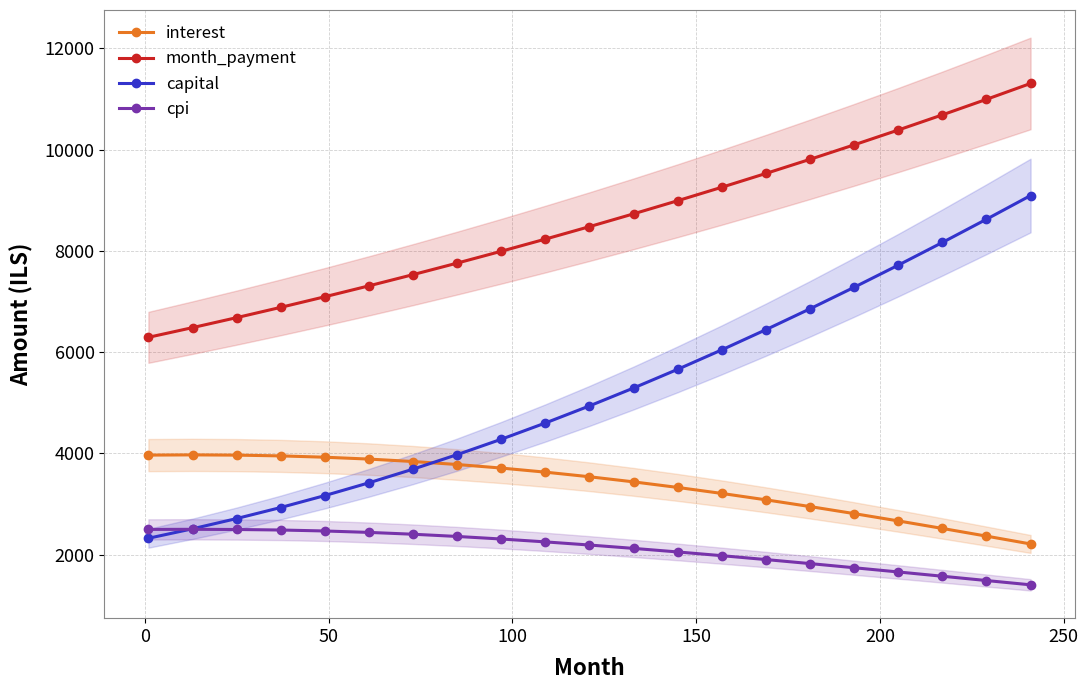

What is the average value of the capital series?

5226.8